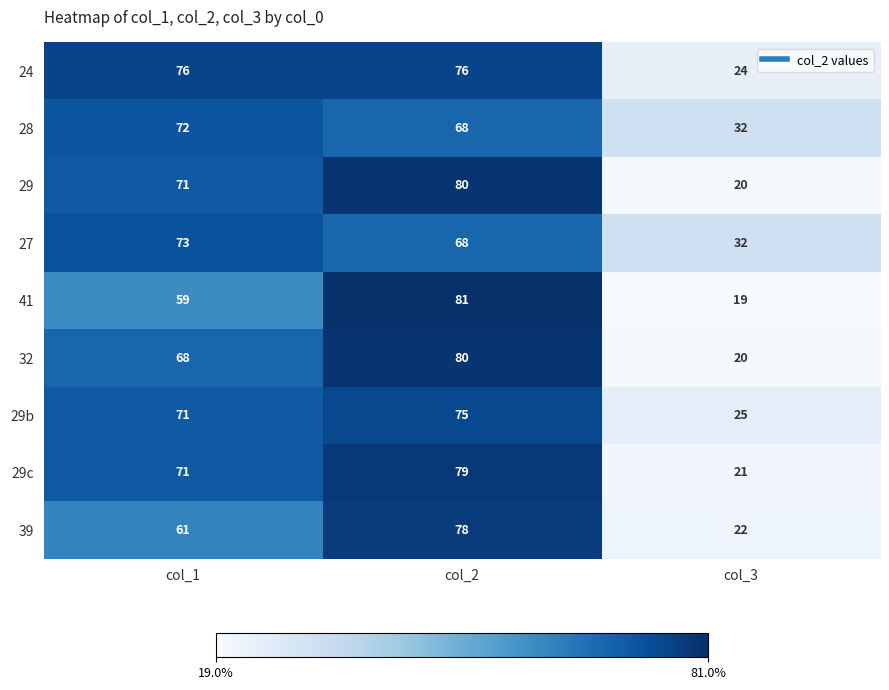

Count the number of data series in this chart.

9